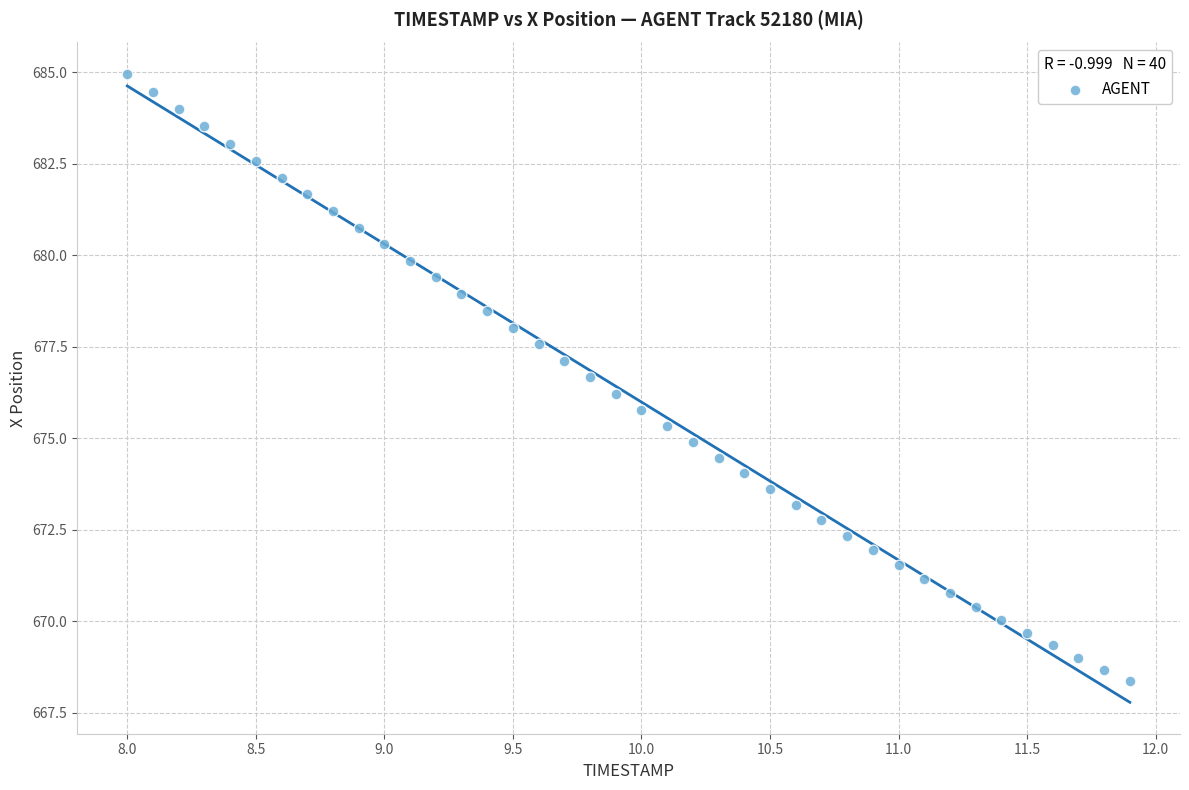

What is the range of X values (max minus min)?

3.9